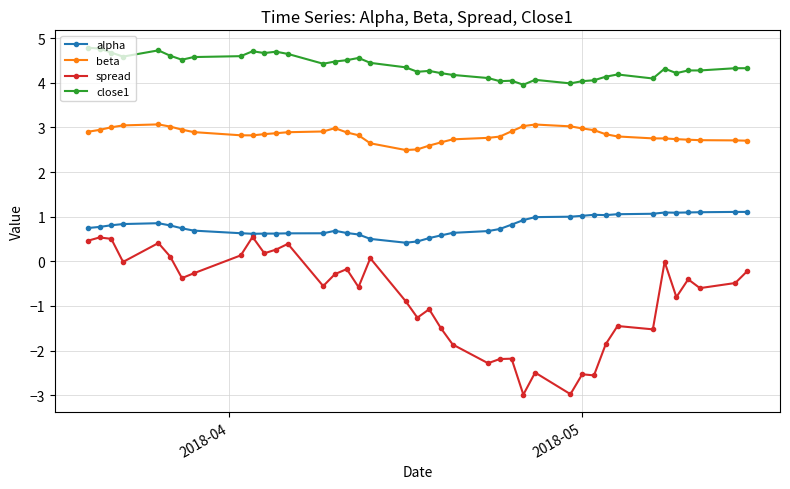

What is the value of the close1 point at the 22nd from the left?

4.2